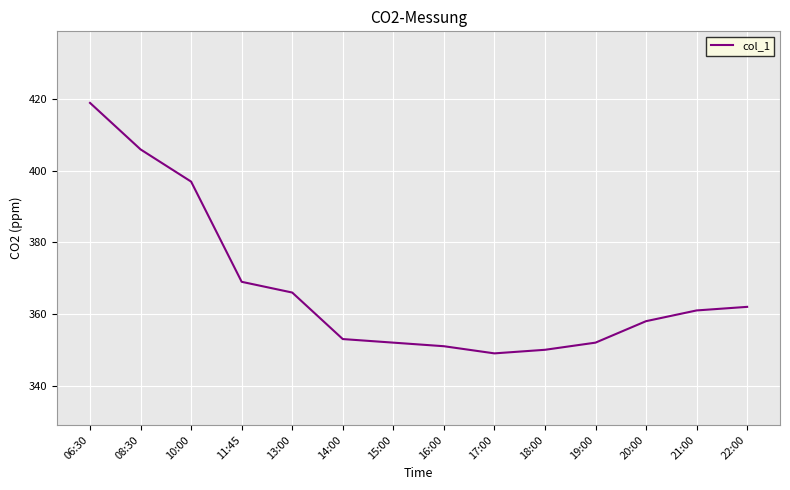

Is it true that the value at 08:30 is 406?

True